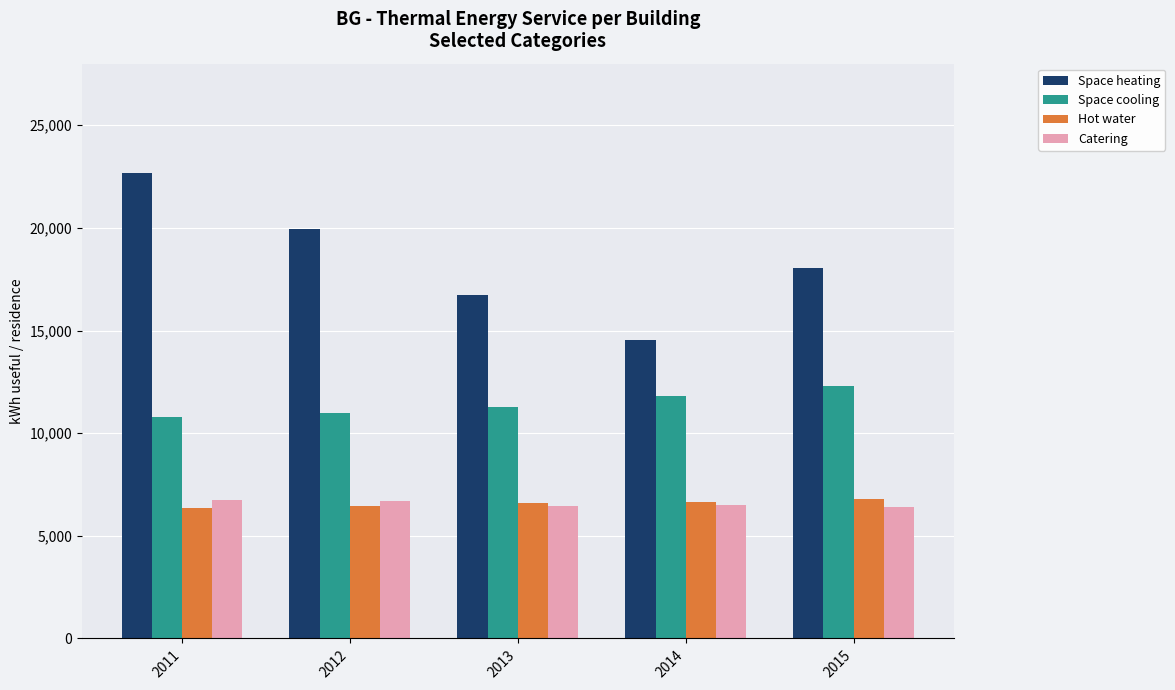

What is the minimum value for Space heating?

14533.6